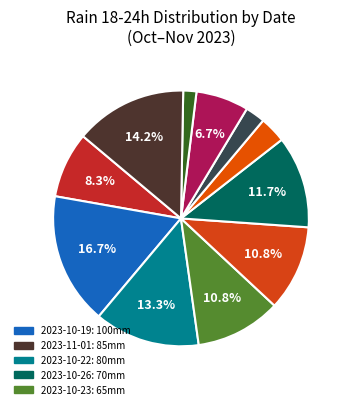

How many segments does this pie chart have?

11